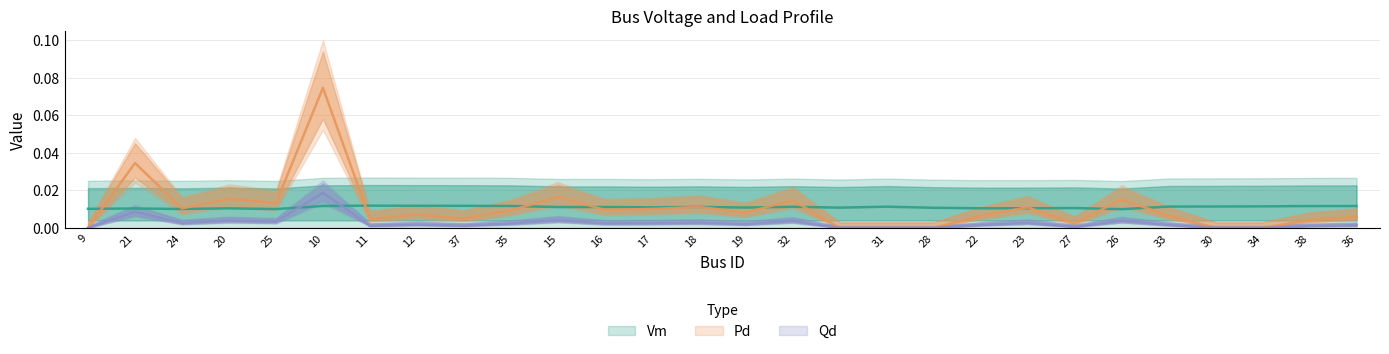

Between 12 and 37, which is larger?

12